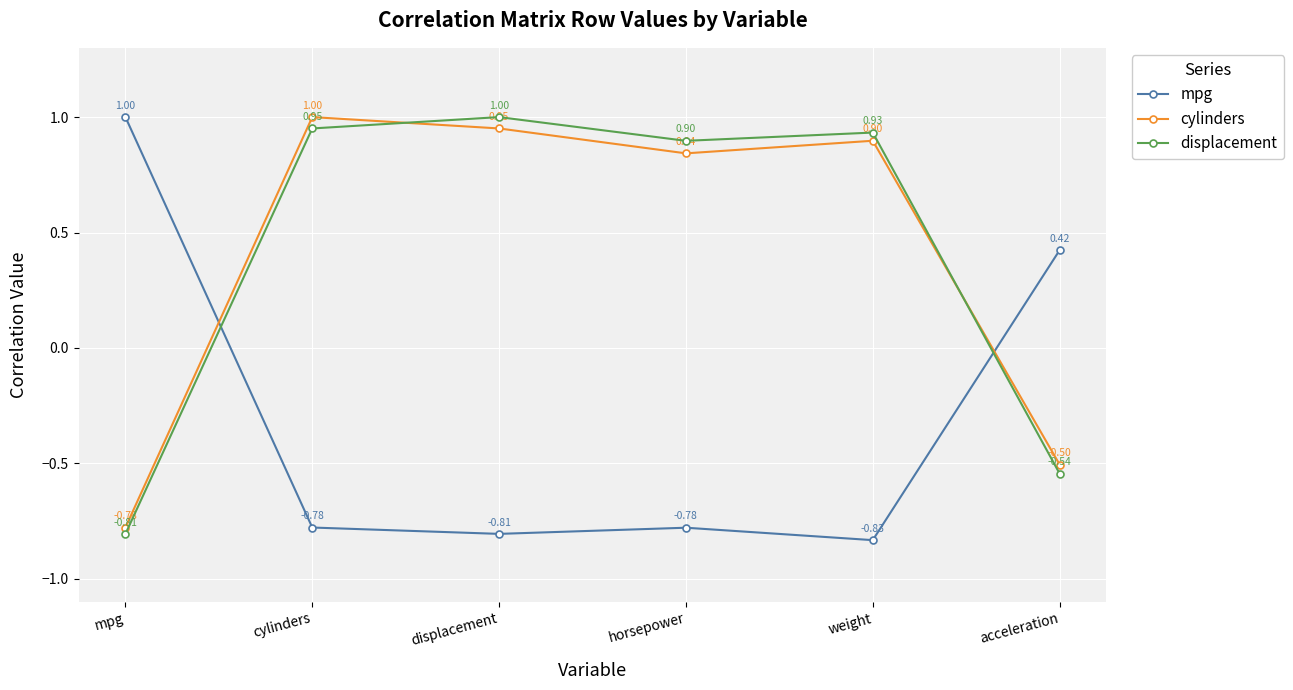

At which label is mpg closest to 0?

acceleration